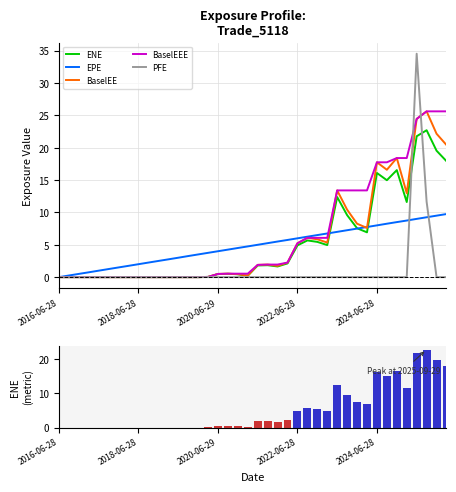

Does the chart contain any negative values?

No